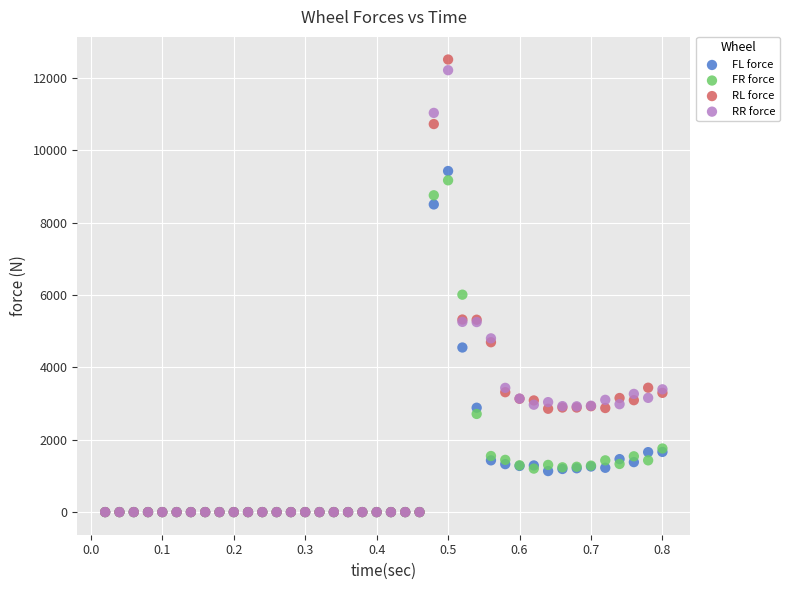

In the RL force series, what Y value is closest to 6256?

5324.4